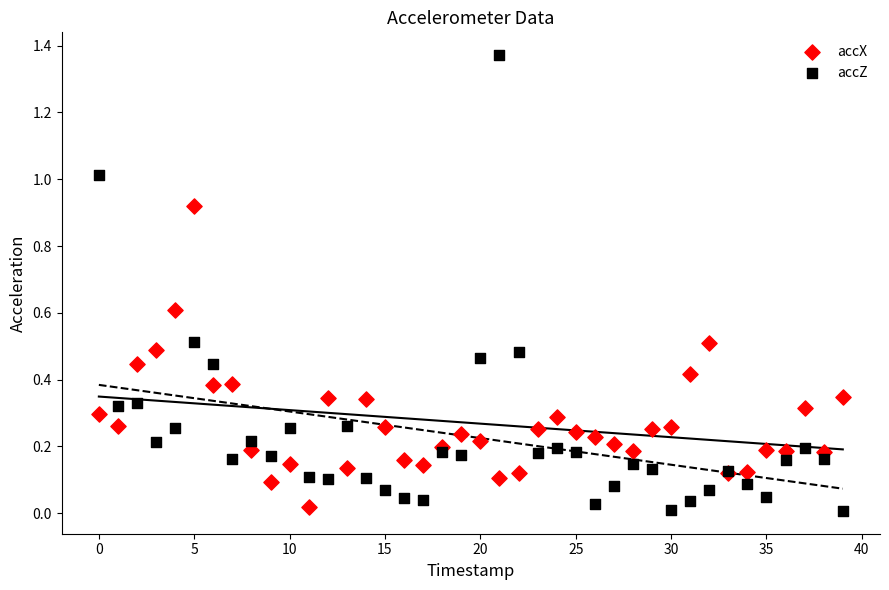

Which series has the largest Y range (max minus min)?

accZ